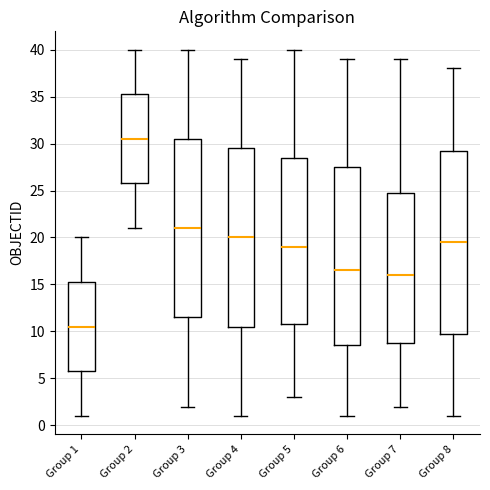

Reading left to right, read every box against the y-axis: the position of its median line, the range the box covers, and the ends of its whiskers. The values are not printed on the chart, so give them approximately, as read against the axis.

Group 1: median 10.5, box 6.0 to 15.5, whiskers 1.0 to 20.0
Group 2: median 30.5, box 26.0 to 35.5, whiskers 21.0 to 40.0
Group 3: median 21.0, box 11.5 to 30.5, whiskers 2.0 to 40.0
Group 4: median 20.0, box 10.5 to 29.5, whiskers 1.0 to 39.0
Group 5: median 19.0, box 11.0 to 28.5, whiskers 3.0 to 40.0
Group 6: median 16.5, box 8.5 to 27.5, whiskers 1.0 to 39.0
Group 7: median 16.0, box 9.0 to 25.0, whiskers 2.0 to 39.0
Group 8: median 19.5, box 10.0 to 29.5, whiskers 1.0 to 38.0